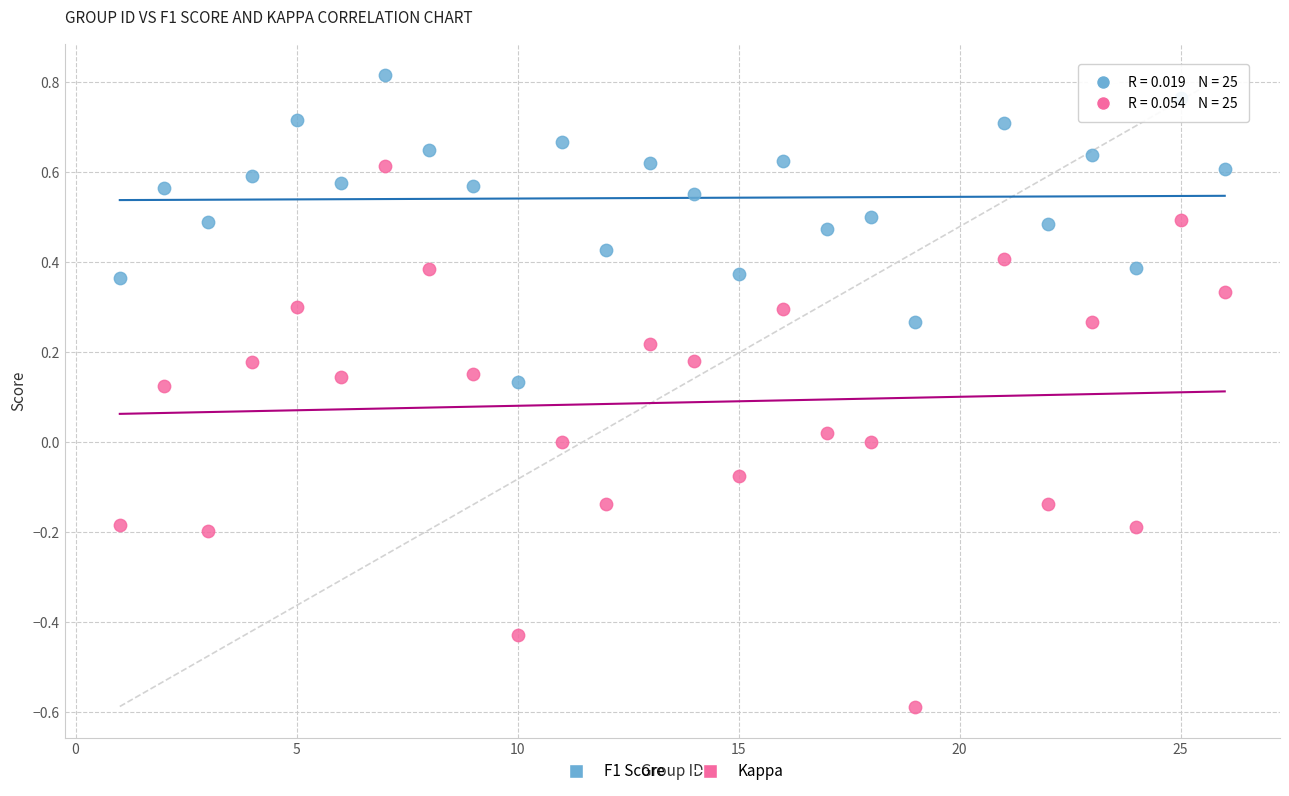

Which series contains the lowest Y value?

Kappa